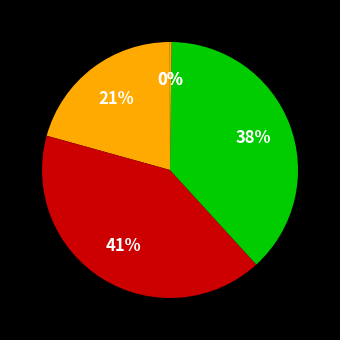

To the nearest percent, what is the difference between the largest and smallest slice percentages?

41%